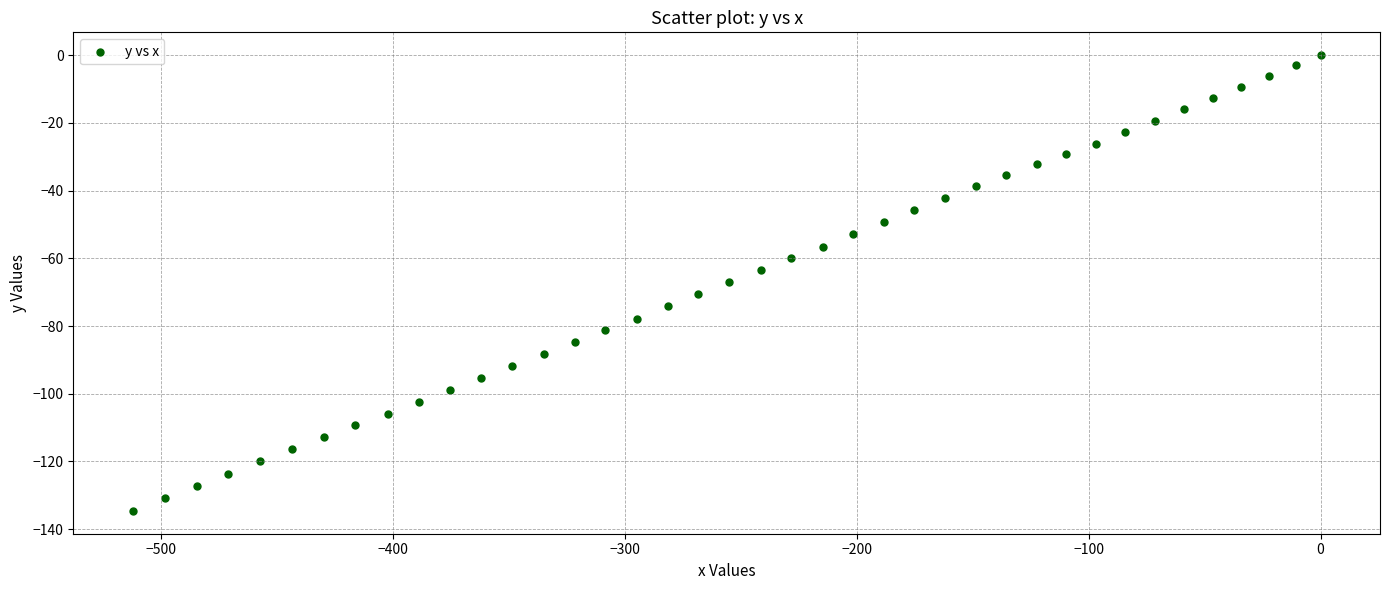

What is the range of Y values (max minus min)?

134.6